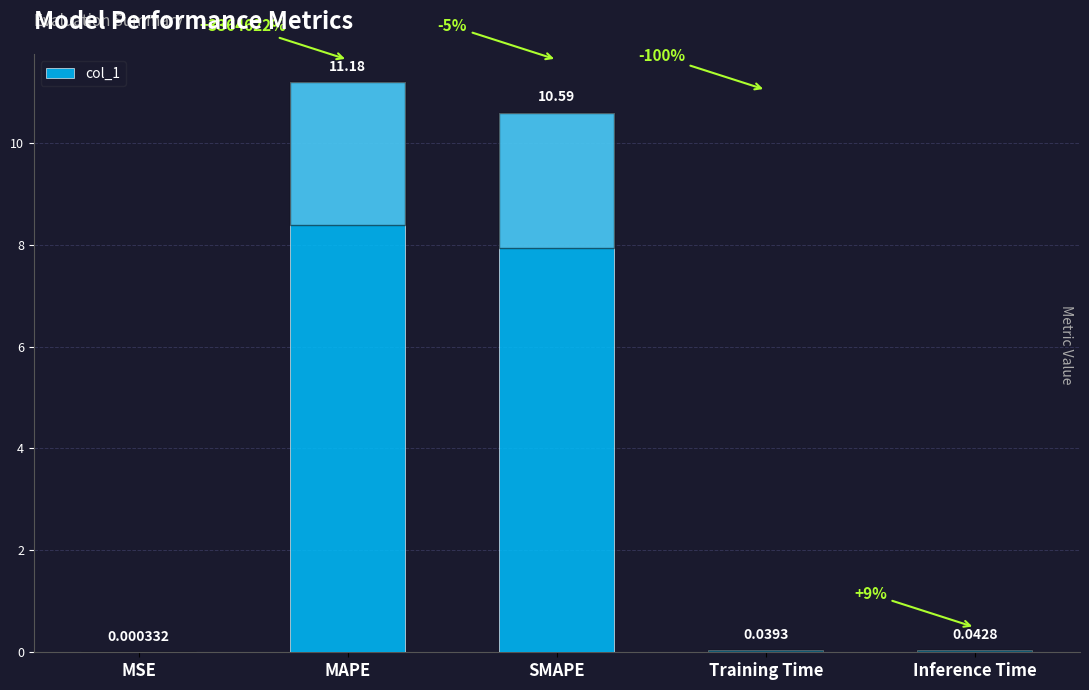

At which label is the value closest to 5?

Inference Time